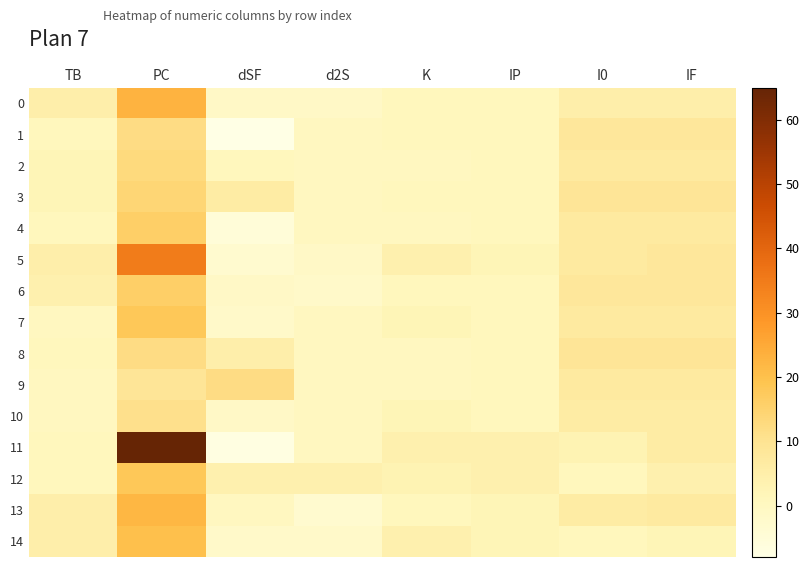

How many distinct data groups are displayed?

15